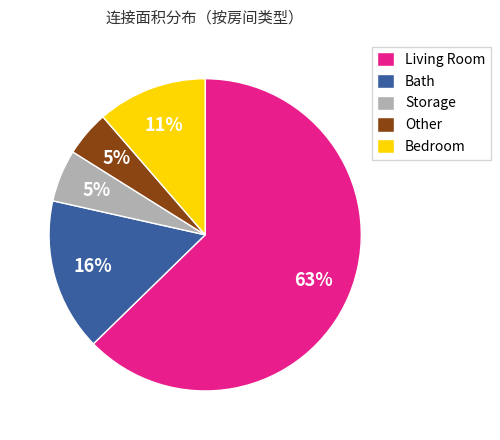

To the nearest percent, what percentage of the pie is Bedroom?

11%